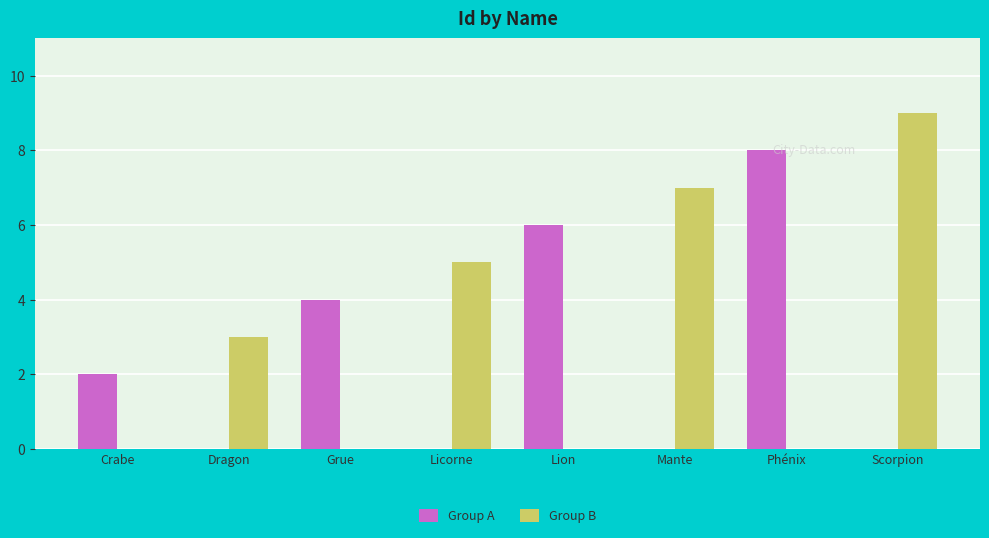

Between Mante and Phénix, which series saw the biggest shift?

Group A